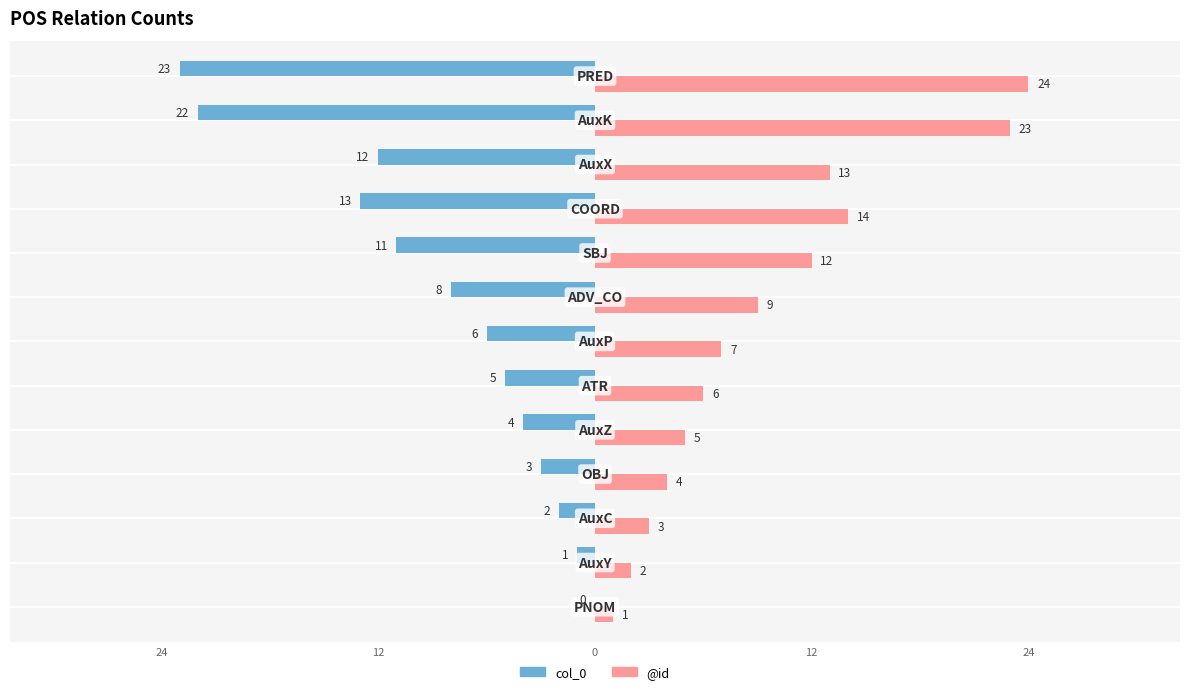

List the series in order of their overall mean, lowest first.

col_0, @id